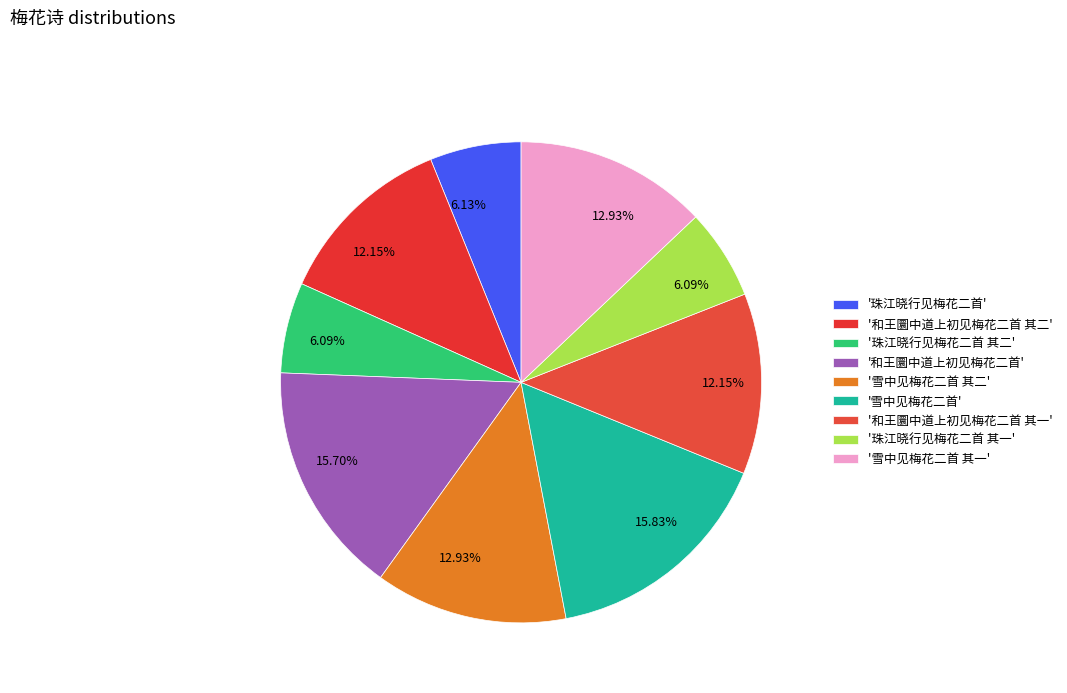

Is there a majority slice in this chart?

No